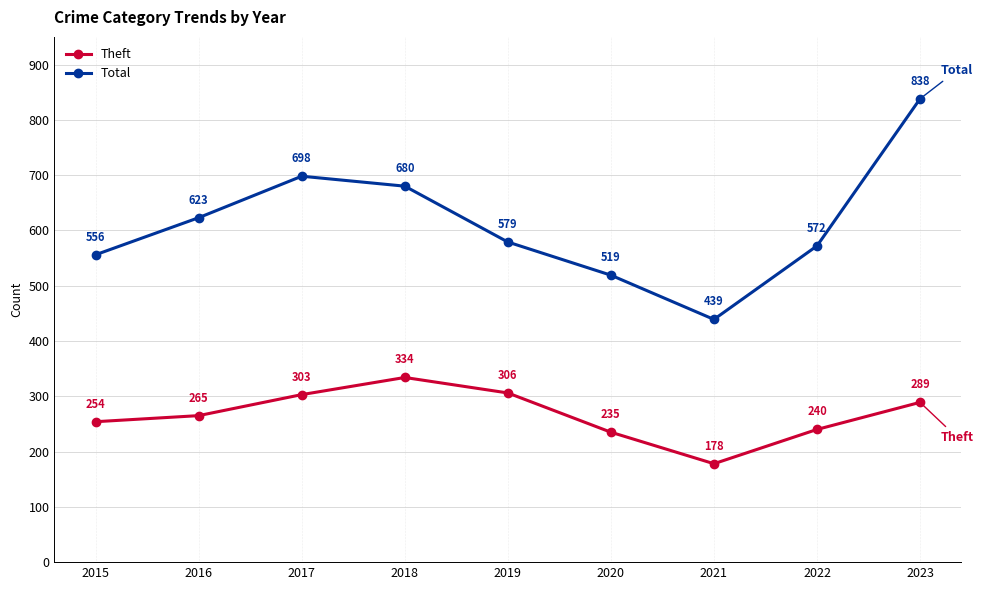

What are all the series names shown in the legend?

Theft, Total